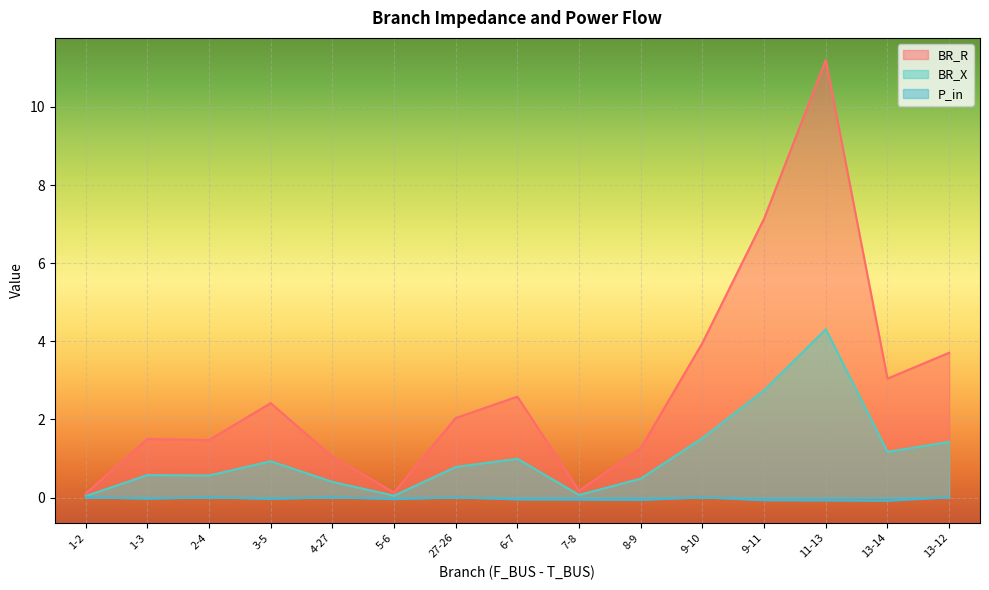

In BR_R, how many points are higher than both neighbors (excluding endpoints)?

4